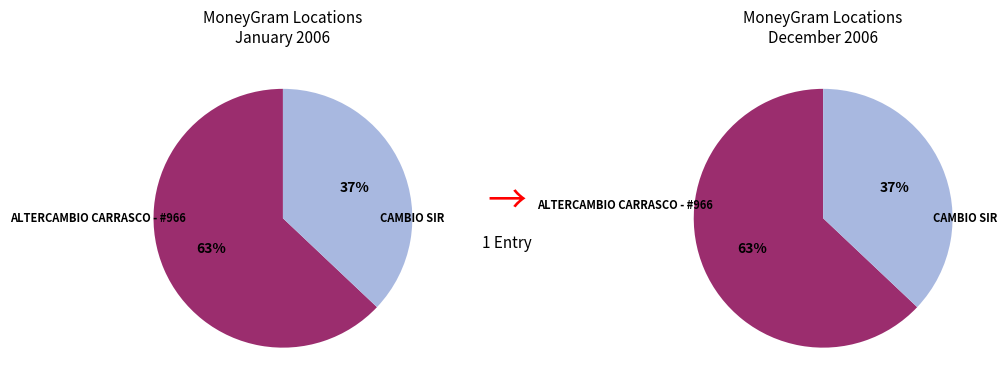

Rank the categories by value from highest to lowest.

ALTERCAMBIO CARRASCO - #966, CAMBIO SIR